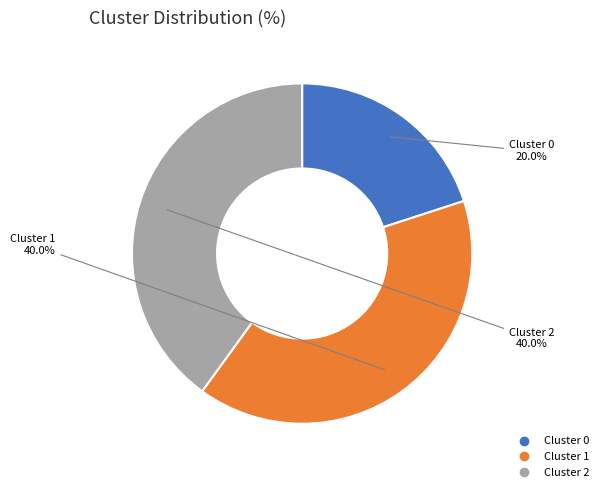

To the nearest percent, what portion does Cluster 0 represent?

20%